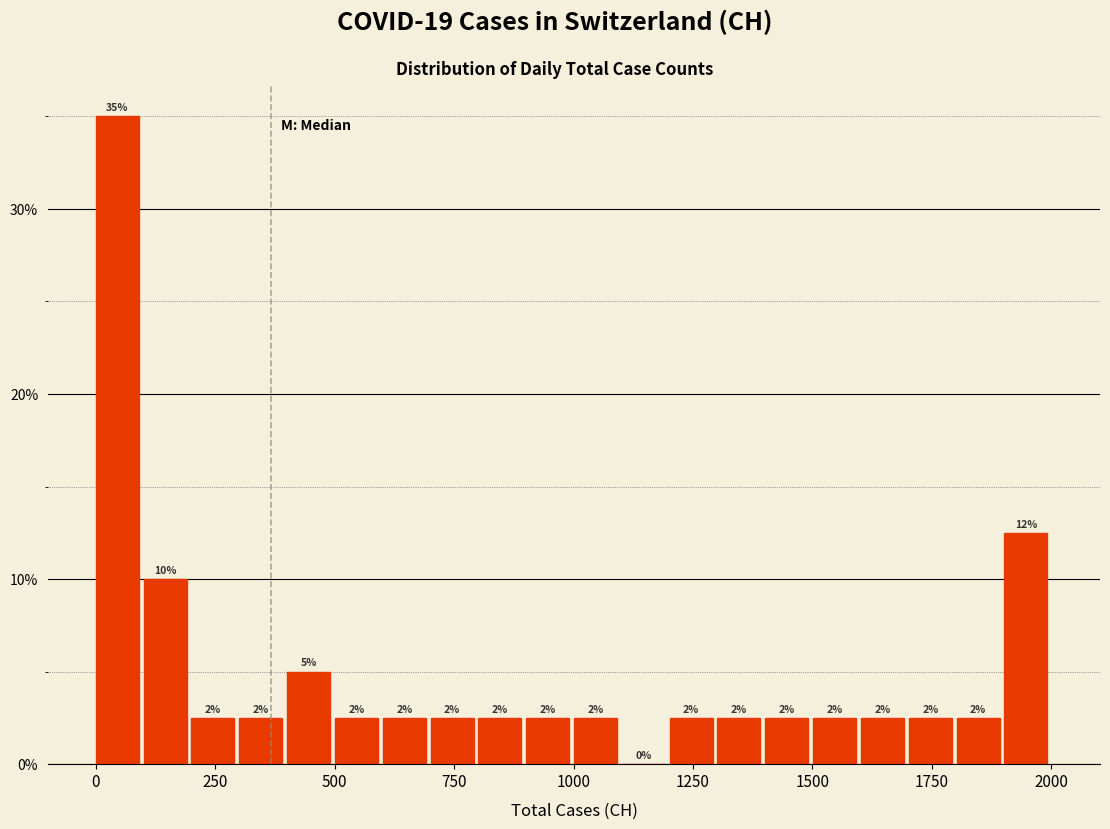

Read against the x-axis, roughly where is the centre of the tallest bar?

50